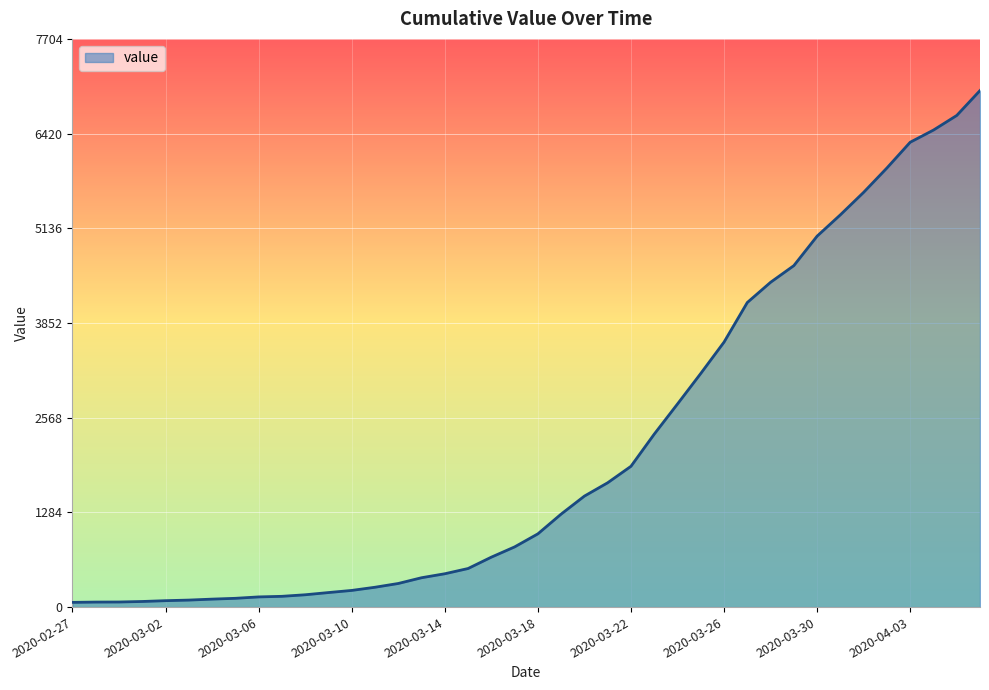

How many lines are shown in the chart?

1